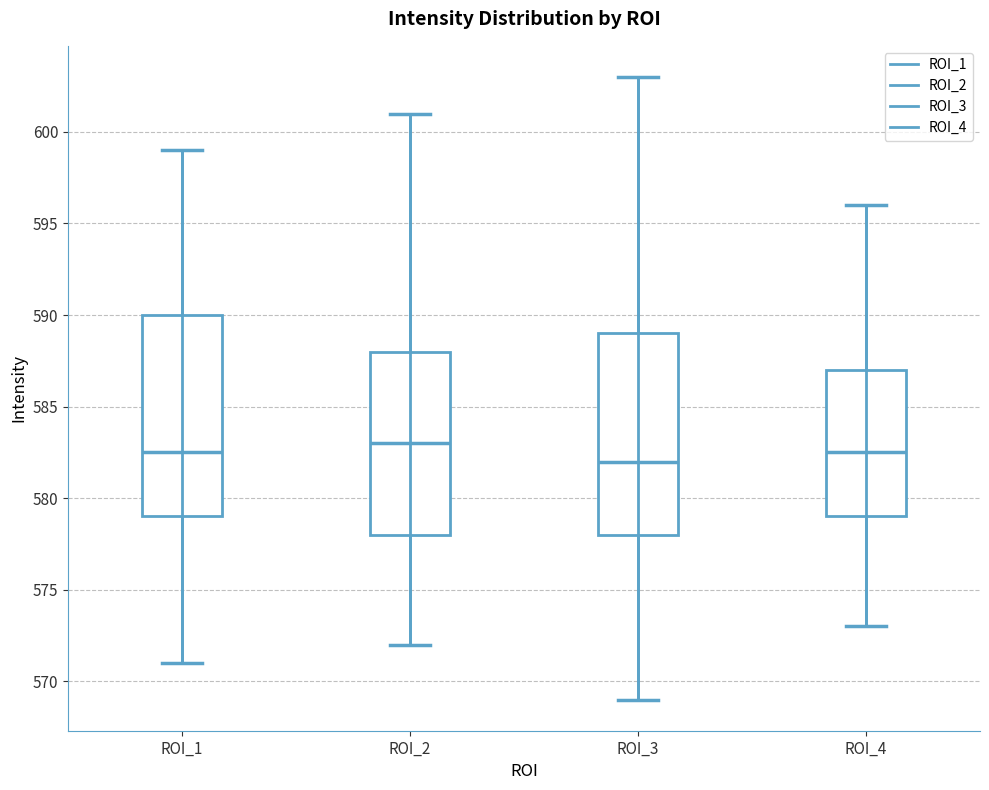

Reading left to right, transcribe this box plot: for each box, give where its median line is, the range the box spans, and where its two whiskers end, as read against the y-axis. The values are not printed on the chart, so give them approximately, as read against the axis.

ROI_1: median 582.5, box 579.0 to 590.0, whiskers 571.0 to 599.0
ROI_2: median 583.0, box 578.0 to 588.0, whiskers 572.0 to 601.0
ROI_3: median 582.0, box 578.0 to 589.0, whiskers 569.0 to 603.0
ROI_4: median 582.5, box 579.0 to 587.0, whiskers 573.0 to 596.0